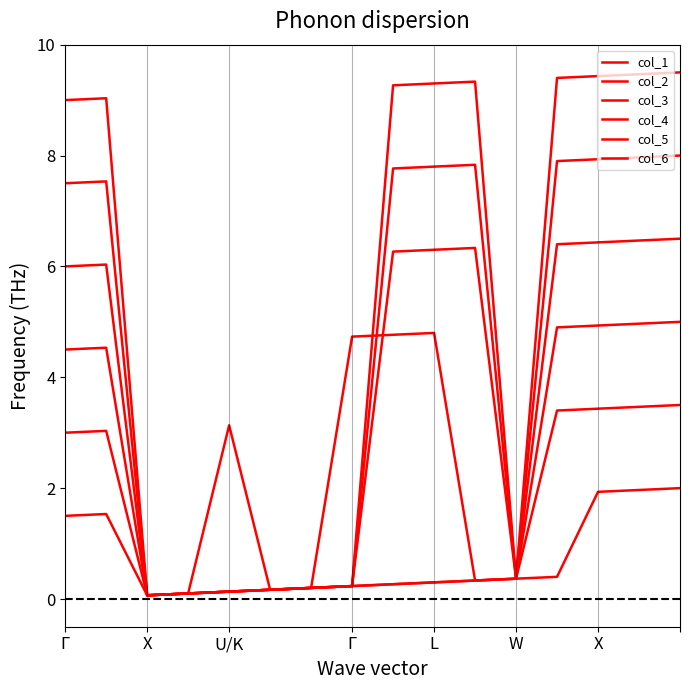

What is the value of the col_3 point at the 14th from the left?

4.9